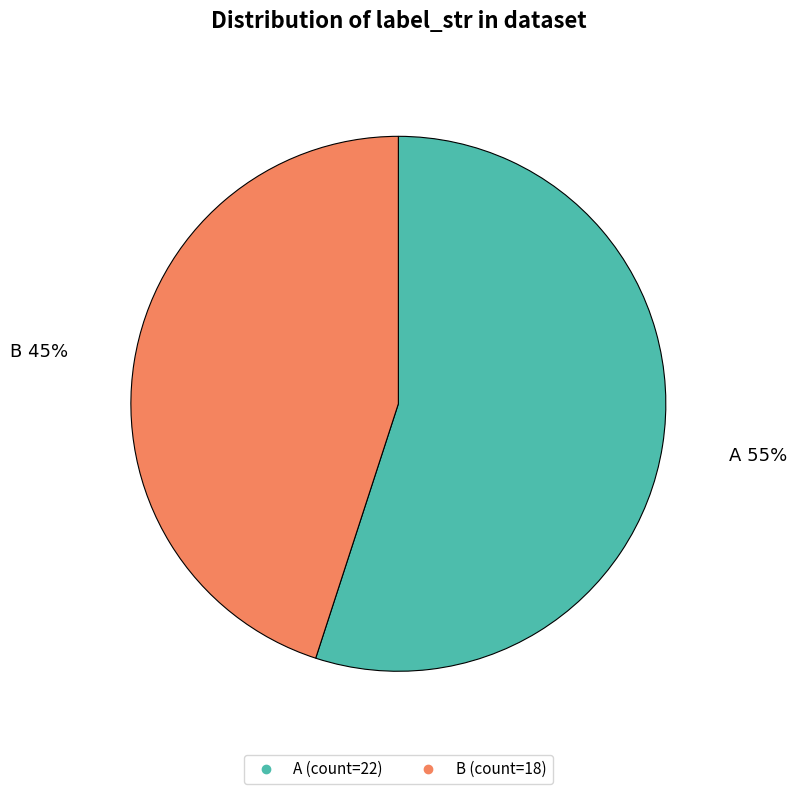

Count the number of slices in the pie.

2